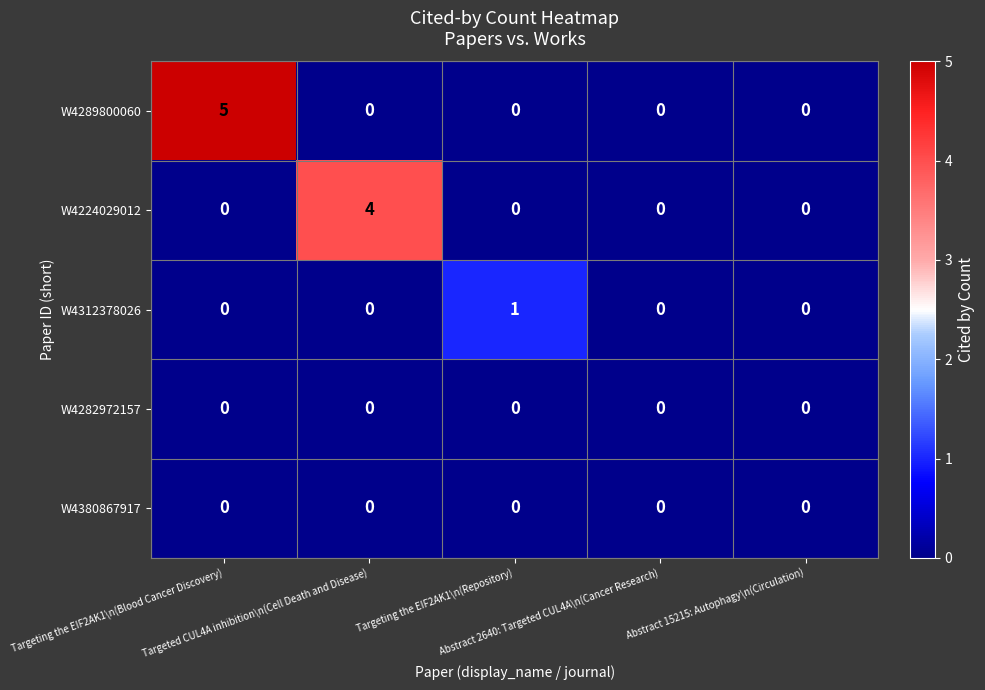

Which series has the widest spread of values?

W4289800060